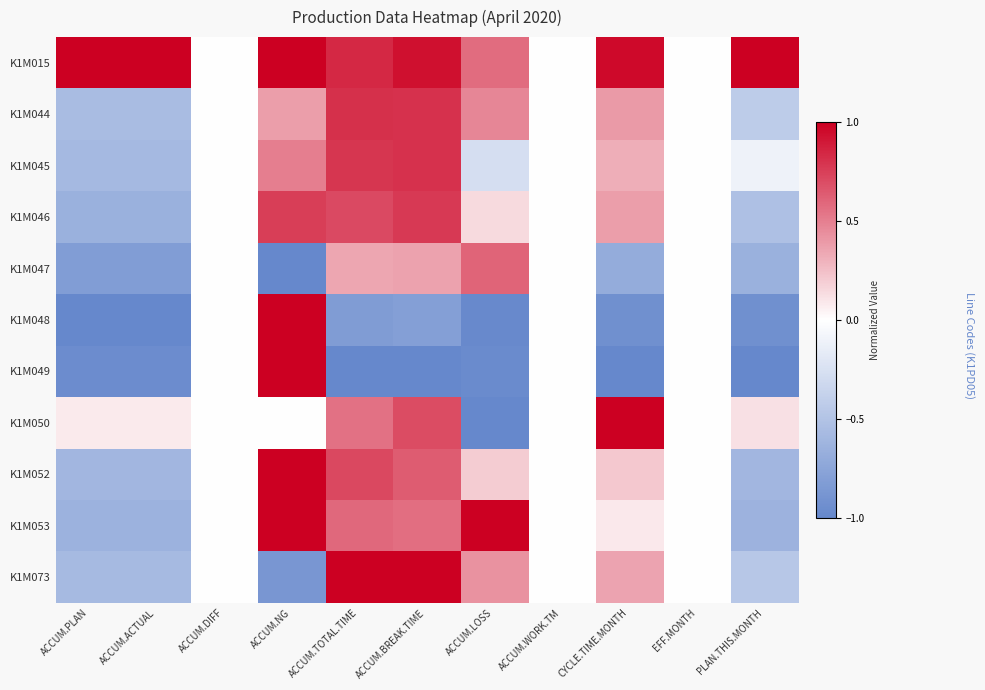

Which label corresponds to the smallest value in the chart?

ACCUM.NG